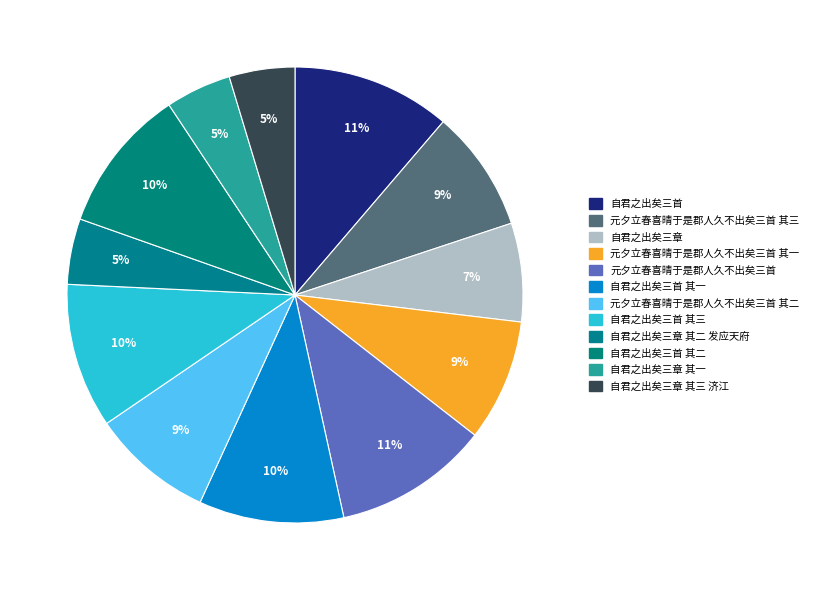

What percentage is the 自君之出矣三章 其一 slice, to the nearest percent?

5%